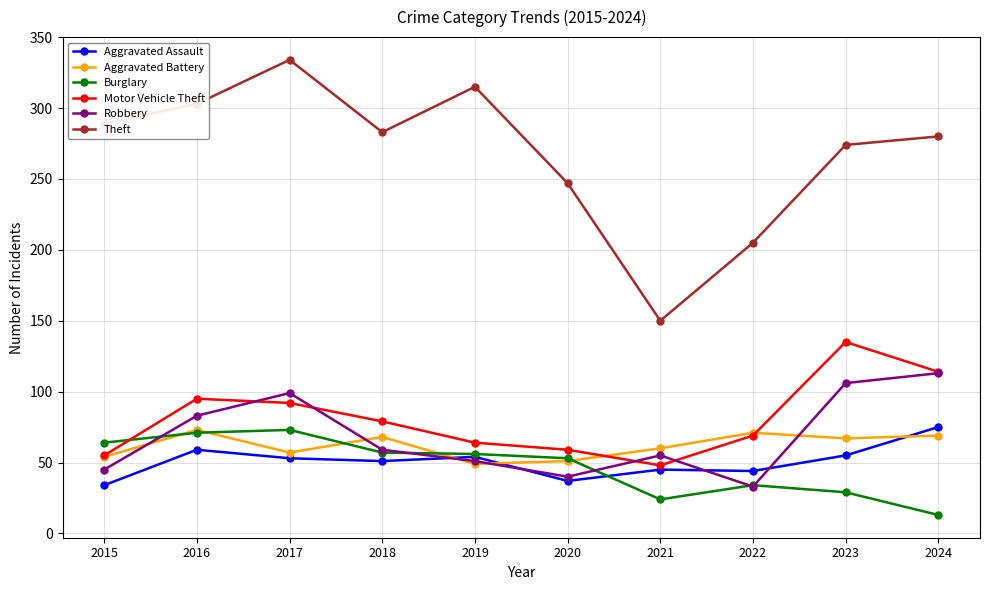

True or false: Motor Vehicle Theft and Aggravated Assault intersect in this chart.

False